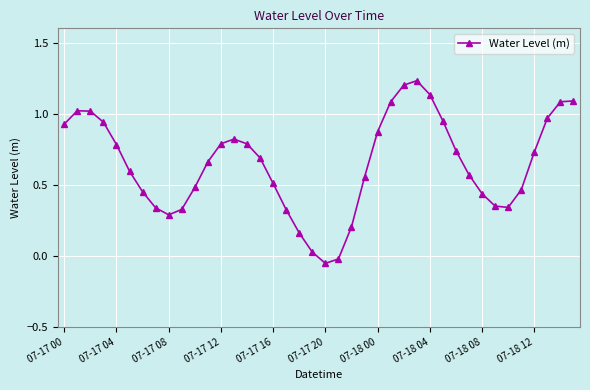

True or false: the data has more than 0 interior local peaks.

True